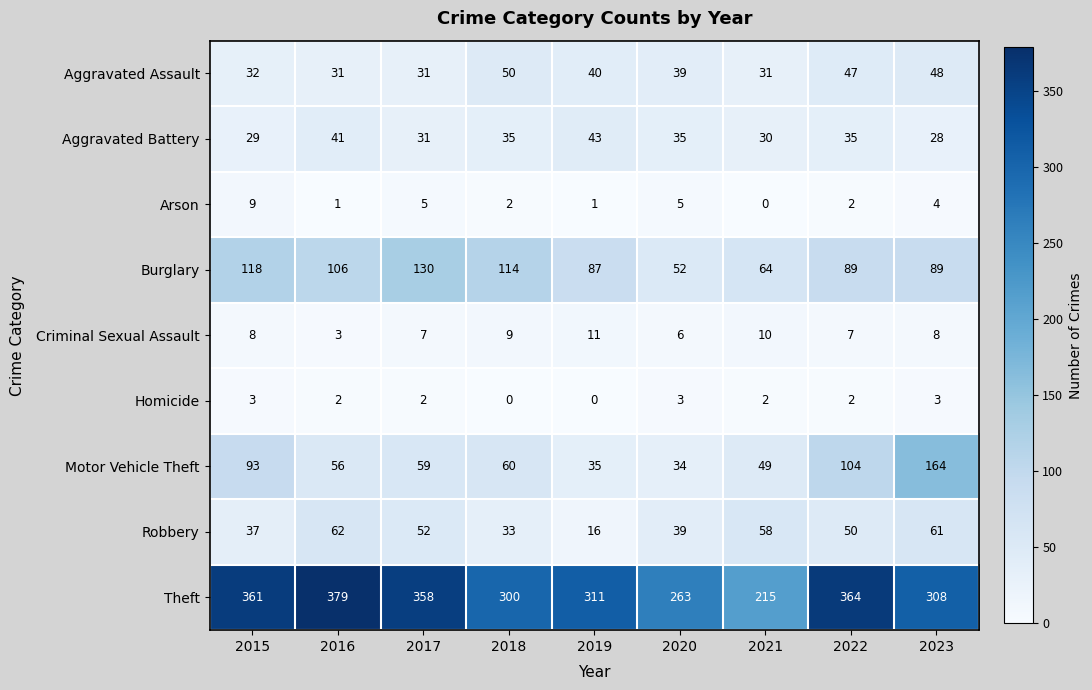

What is the difference between the maximum and minimum values in the Robbery series?

46